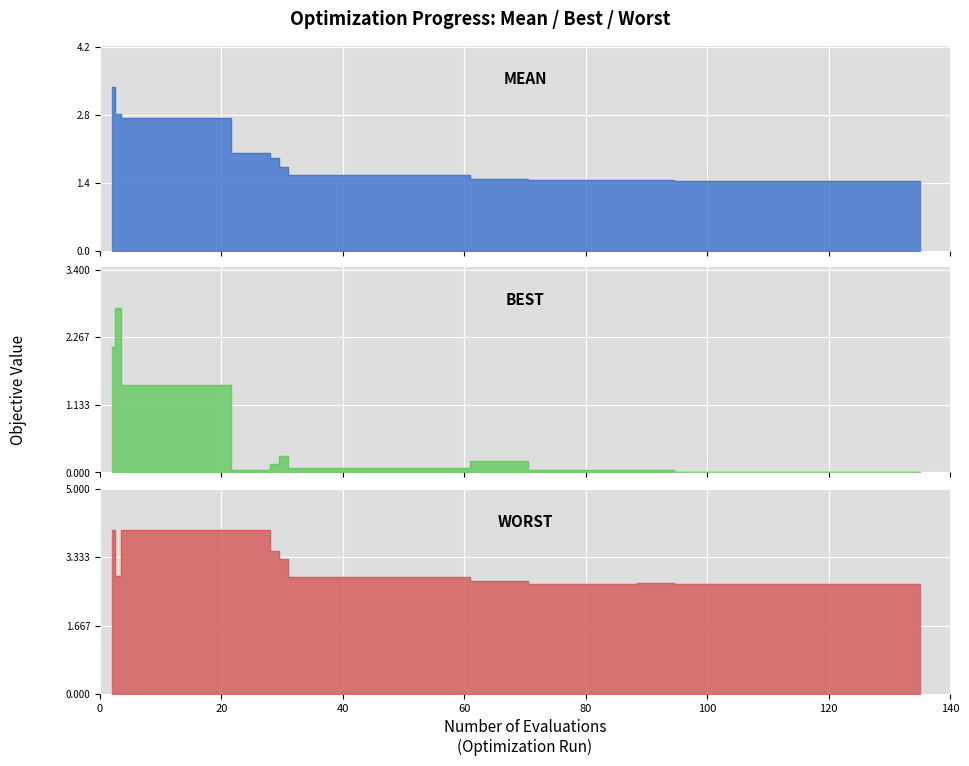

What are all the series names shown in the legend?

mean, best, worst